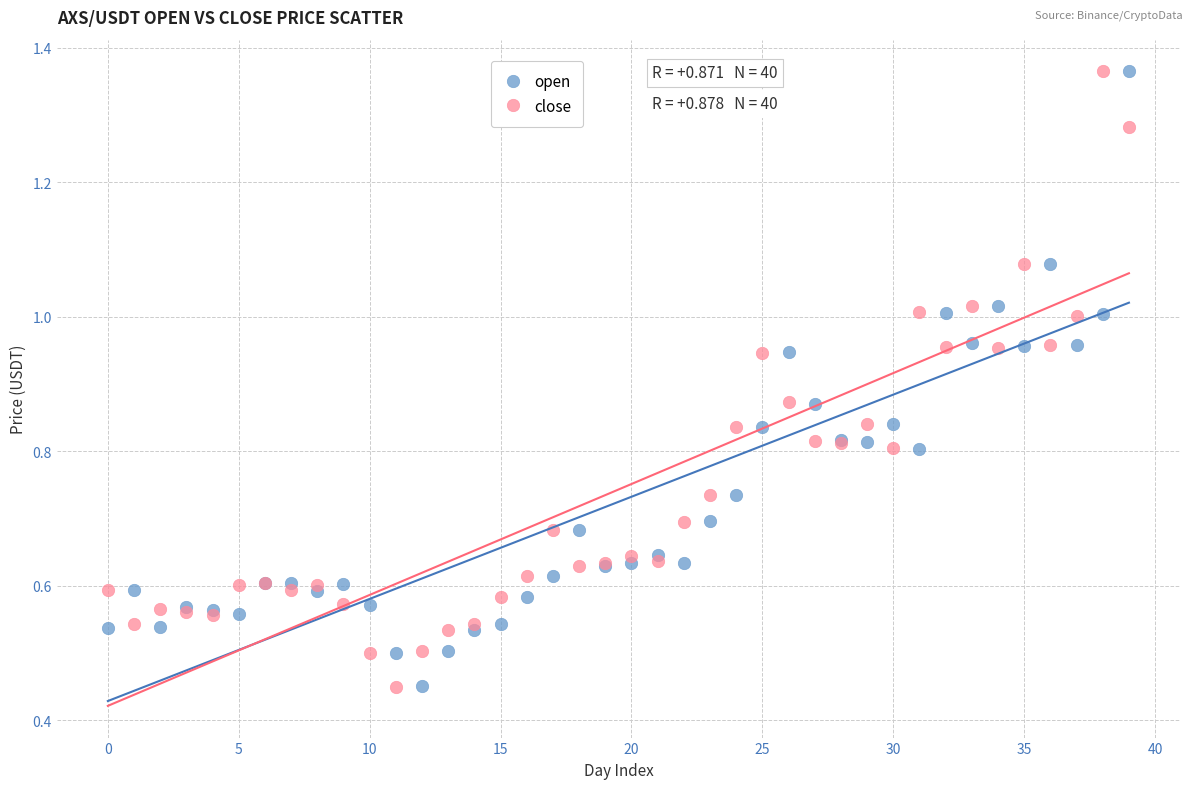

What are all the series names shown in the legend?

open, close